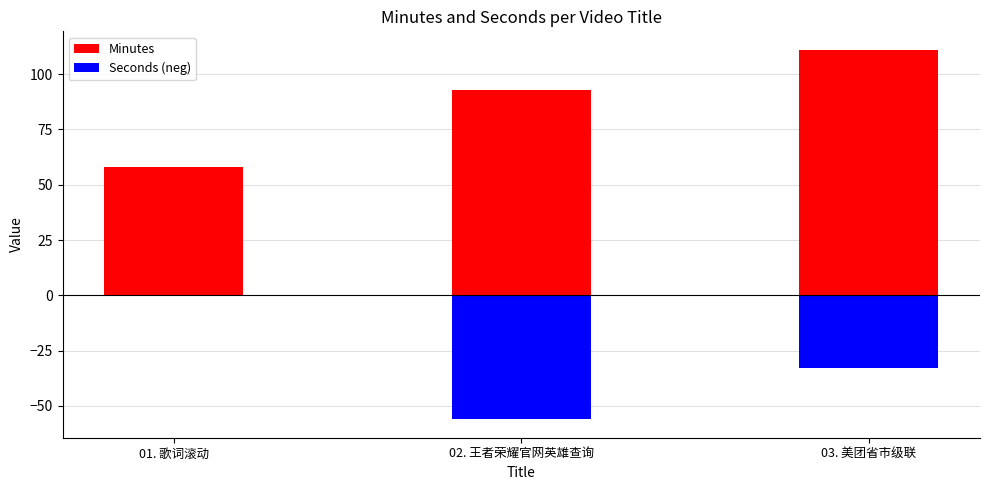

Count the Minutes values in the range 58 to 111.

3